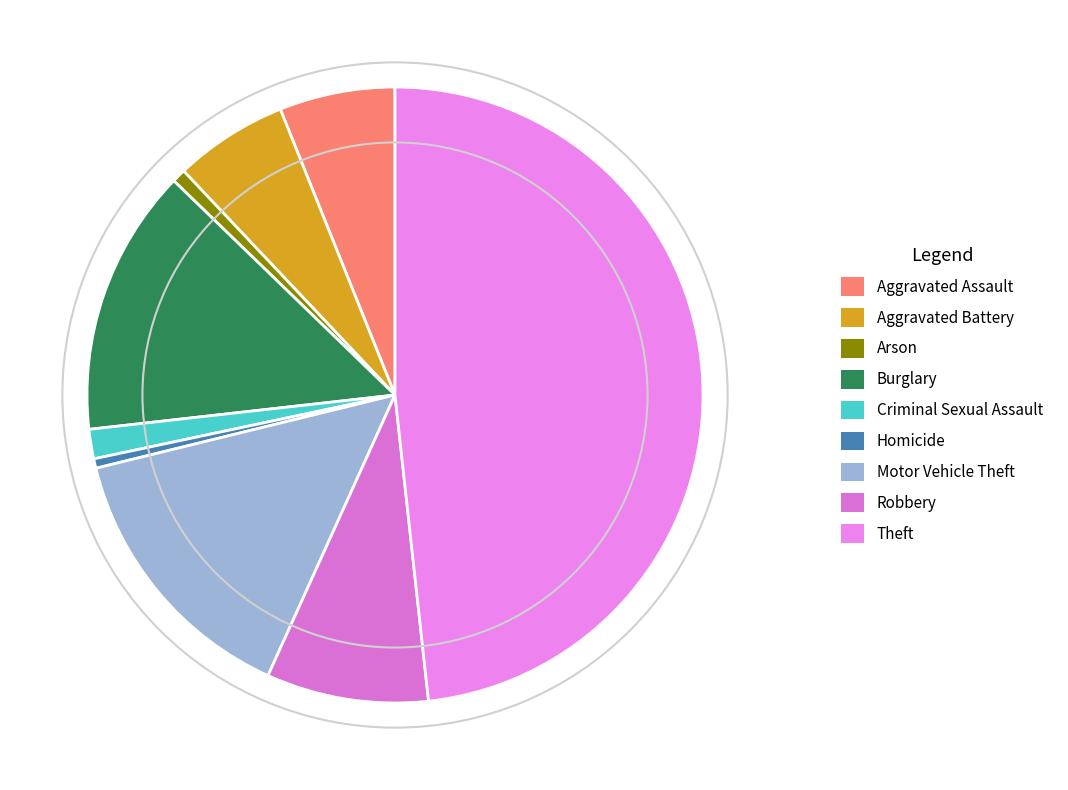

What is the ratio of the value at Aggravated Assault to the value at Theft?

0.1